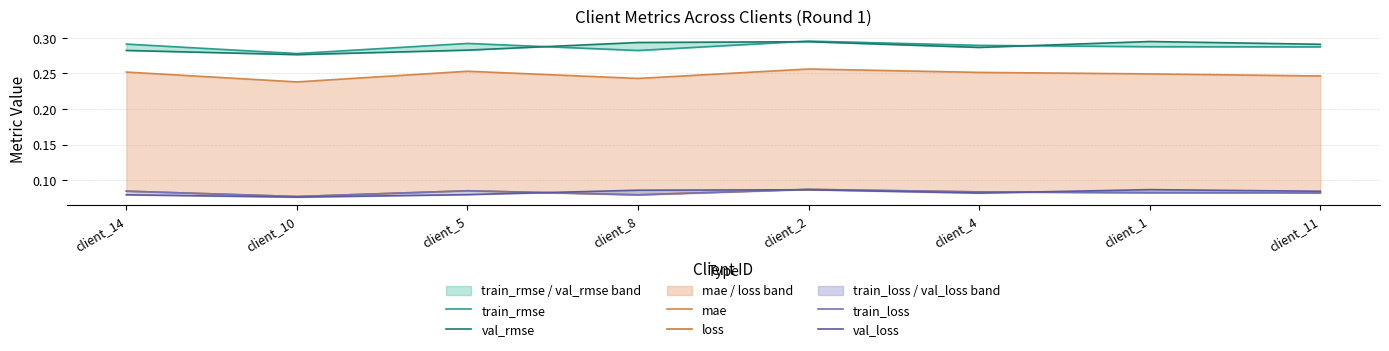

How many loss values are between 0 and 1?

8